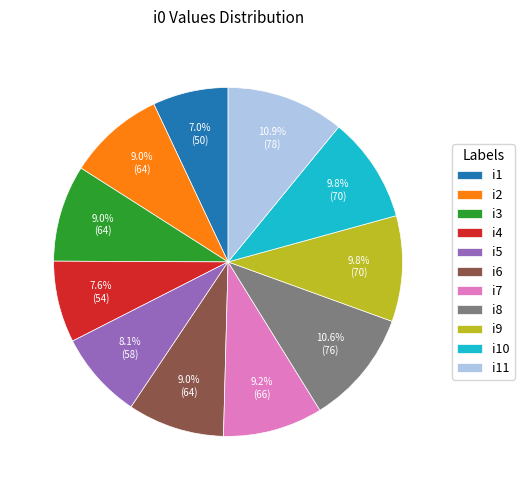

How much of the chart is everything except i3?

91.0%